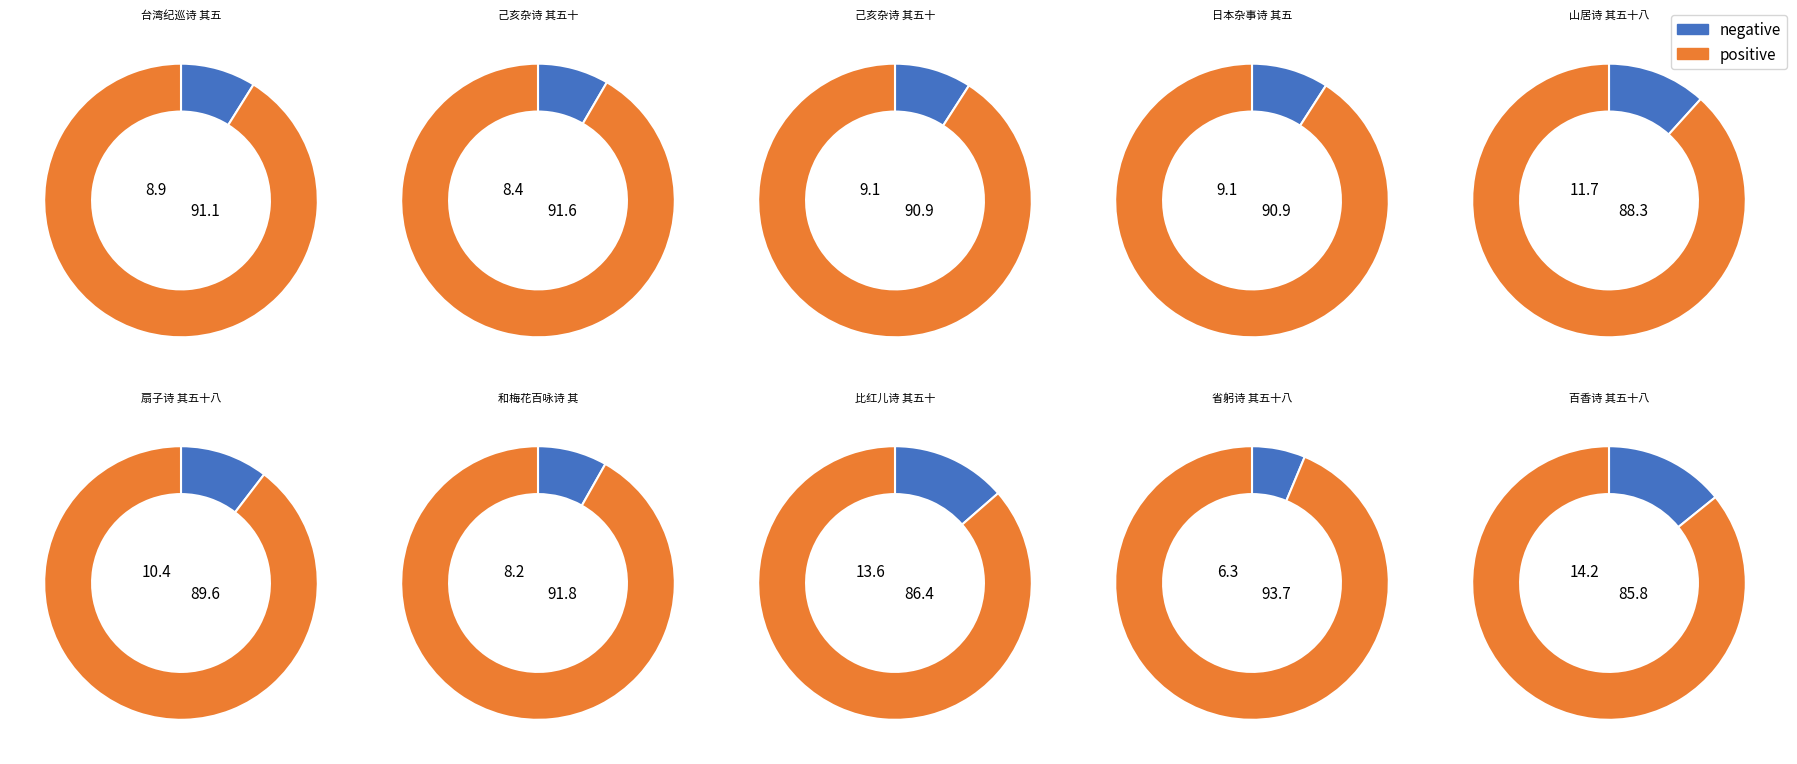

Is it true that 百香诗 其五十八 墨梅 is 1% of the pie?

False